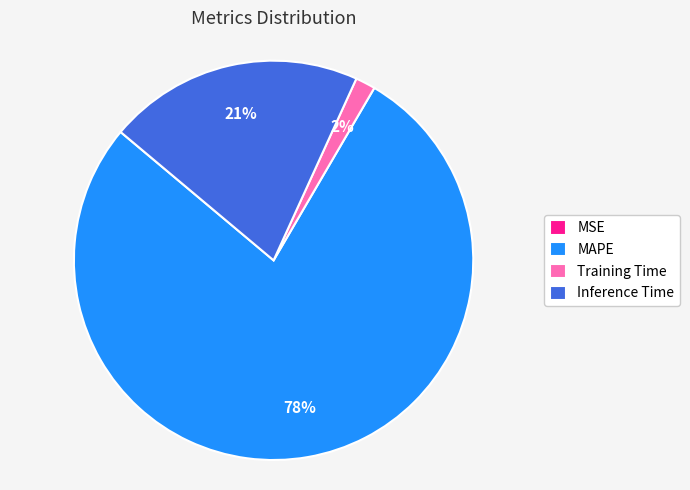

Which has a higher value, Inference Time or Training Time?

Inference Time